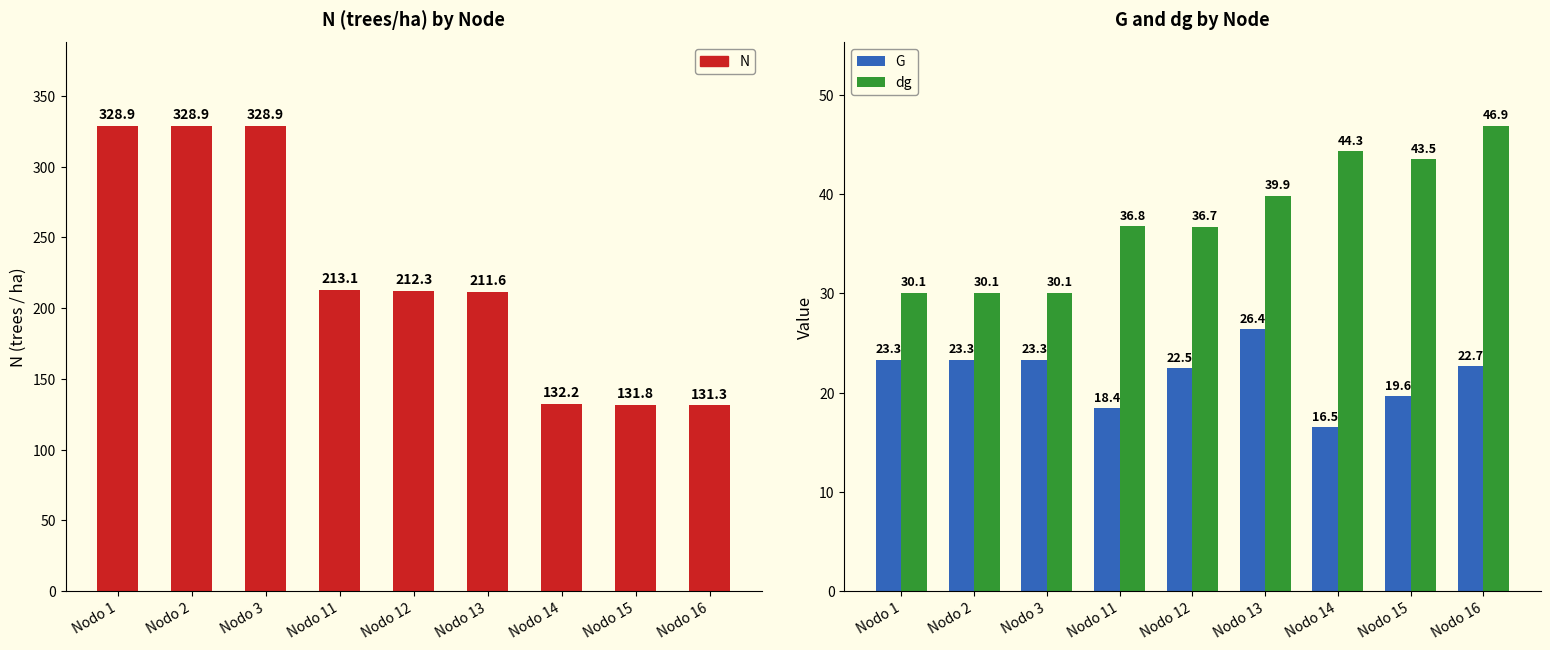

The value of N at Nodo 2 is 328.9. True or false?

True